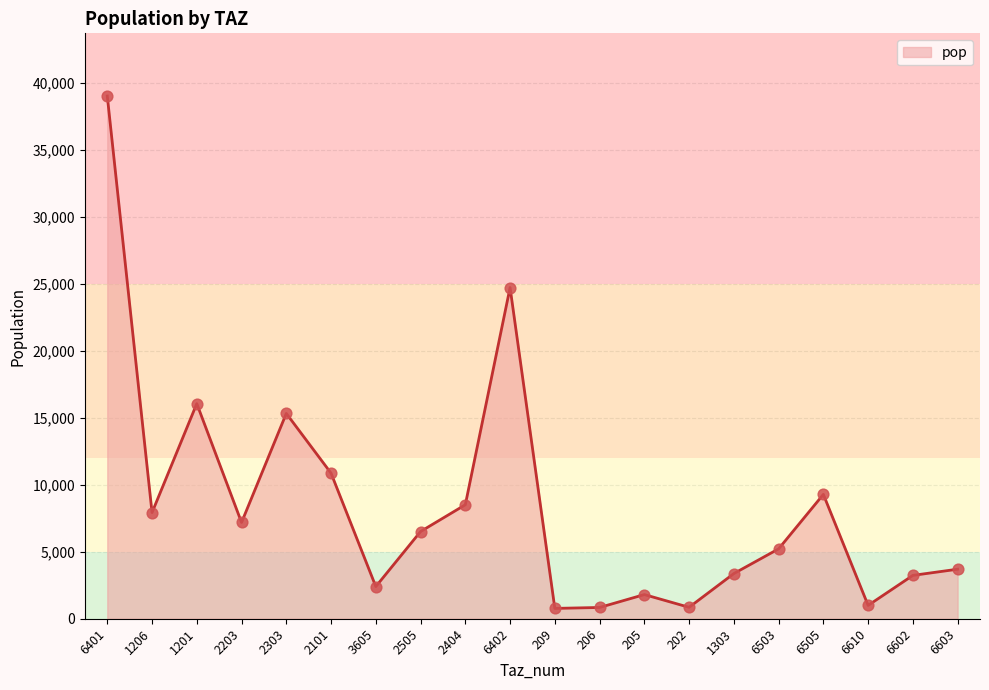

Approximately how many times larger is the value at 3605 compared to 6401?

0.1